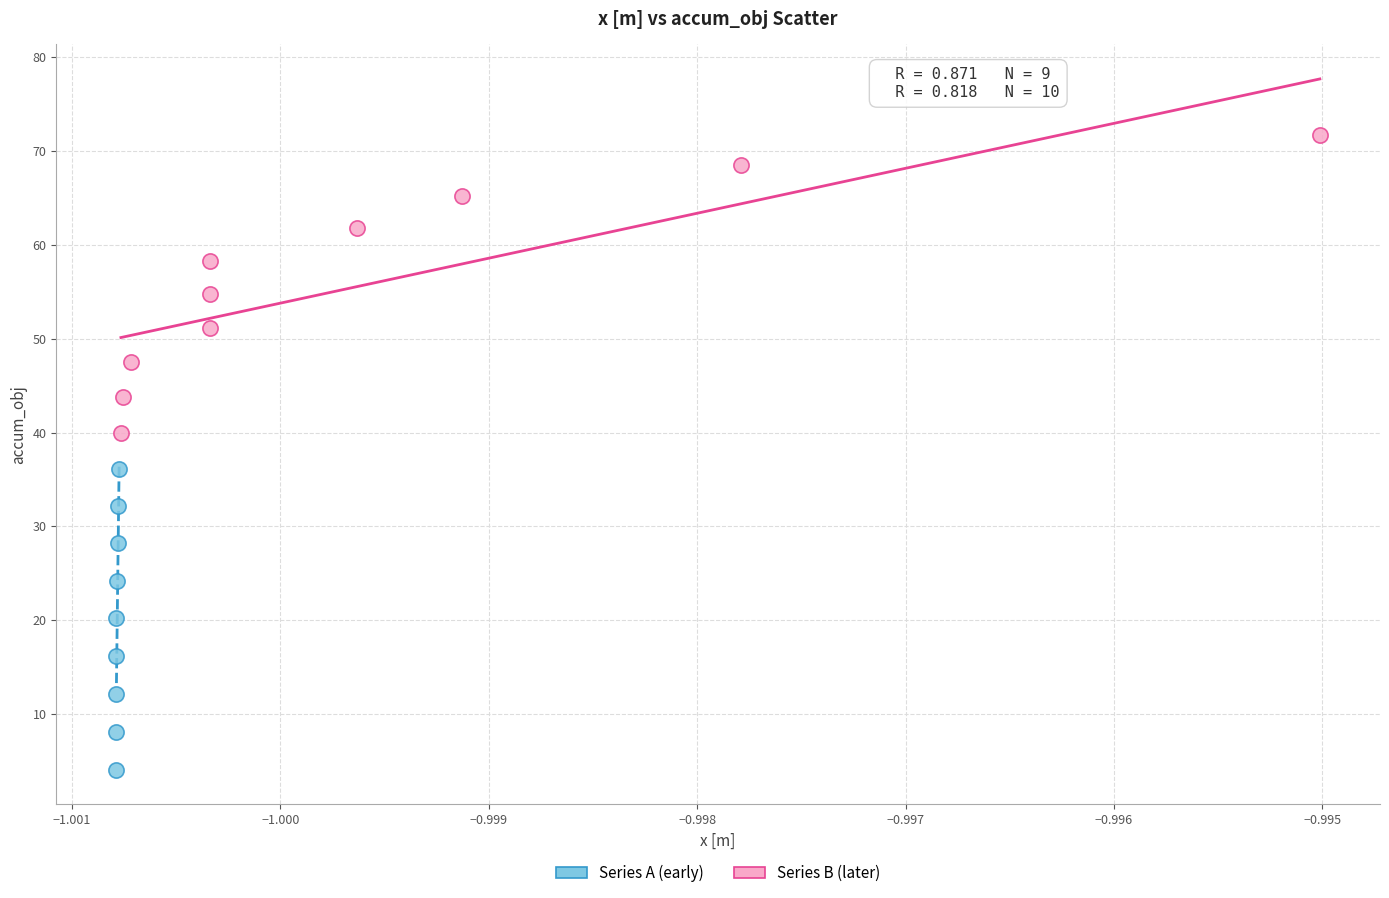

Which series reaches the maximum Y coordinate?

Series B (later)